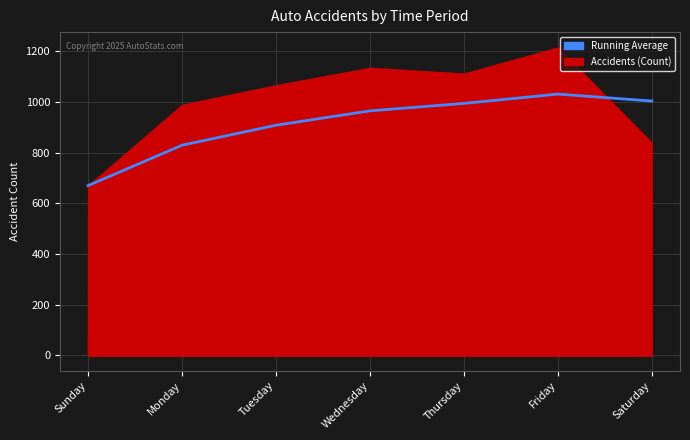

Which label corresponds to the smallest value in the chart?

Sunday